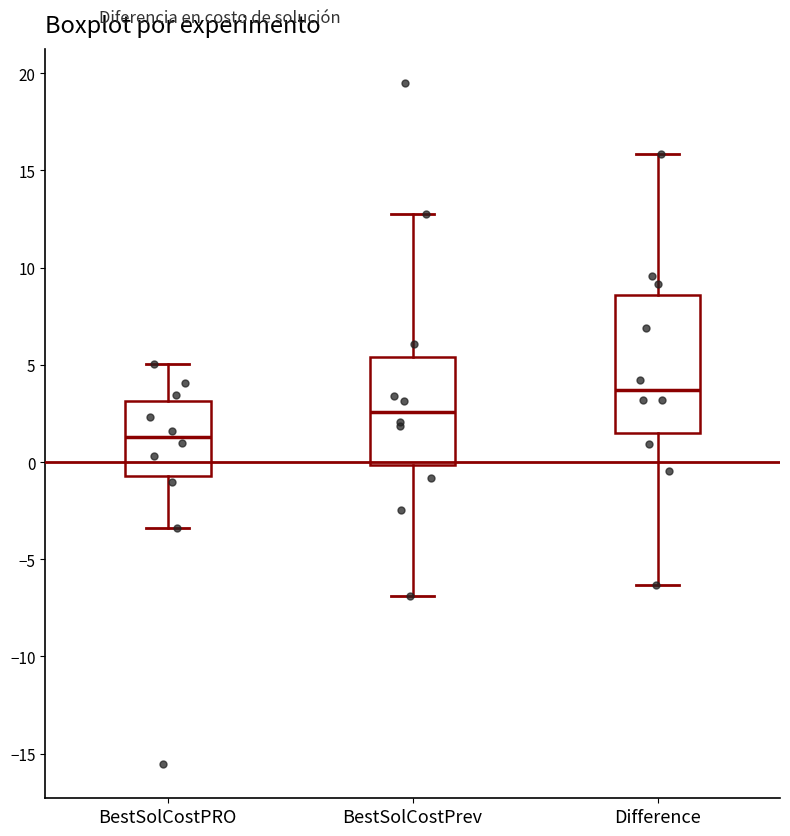

Comparing the boxes themselves (not the whiskers), which one is the tallest?

Difference